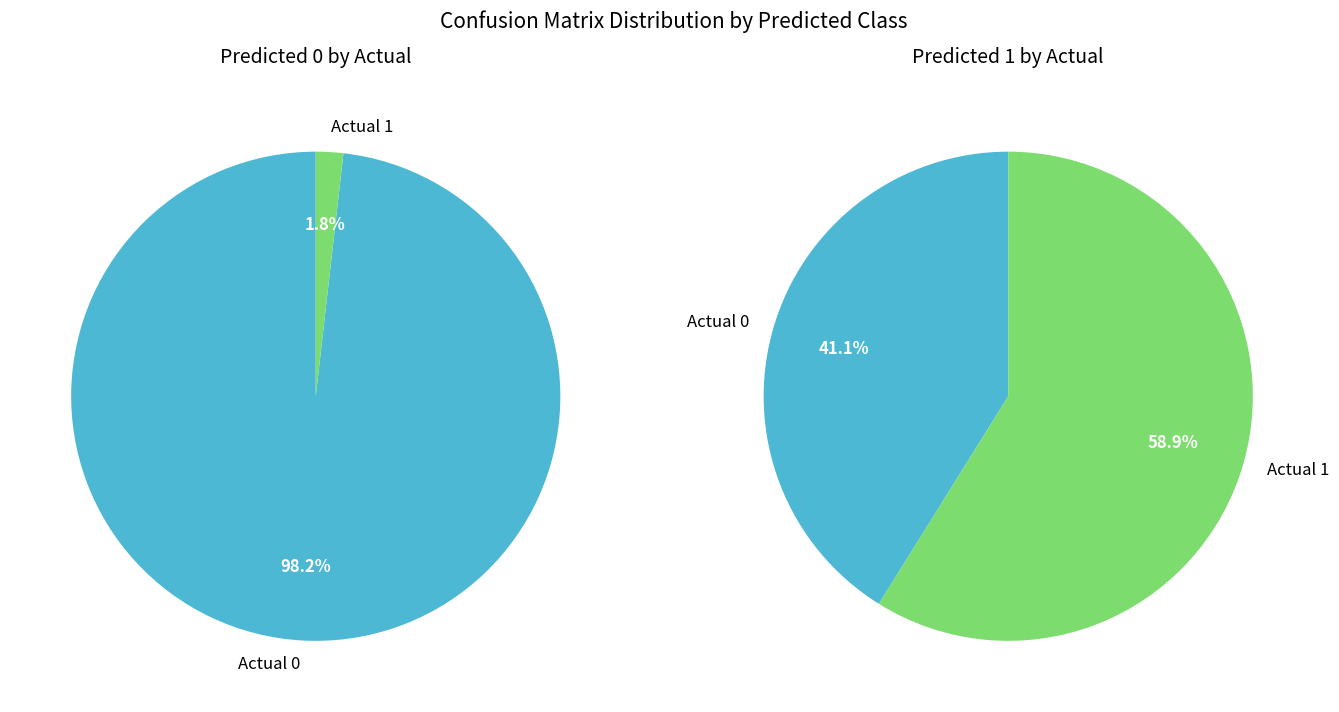

Which has a higher value, Actual 1 or Actual 0?

Actual 0